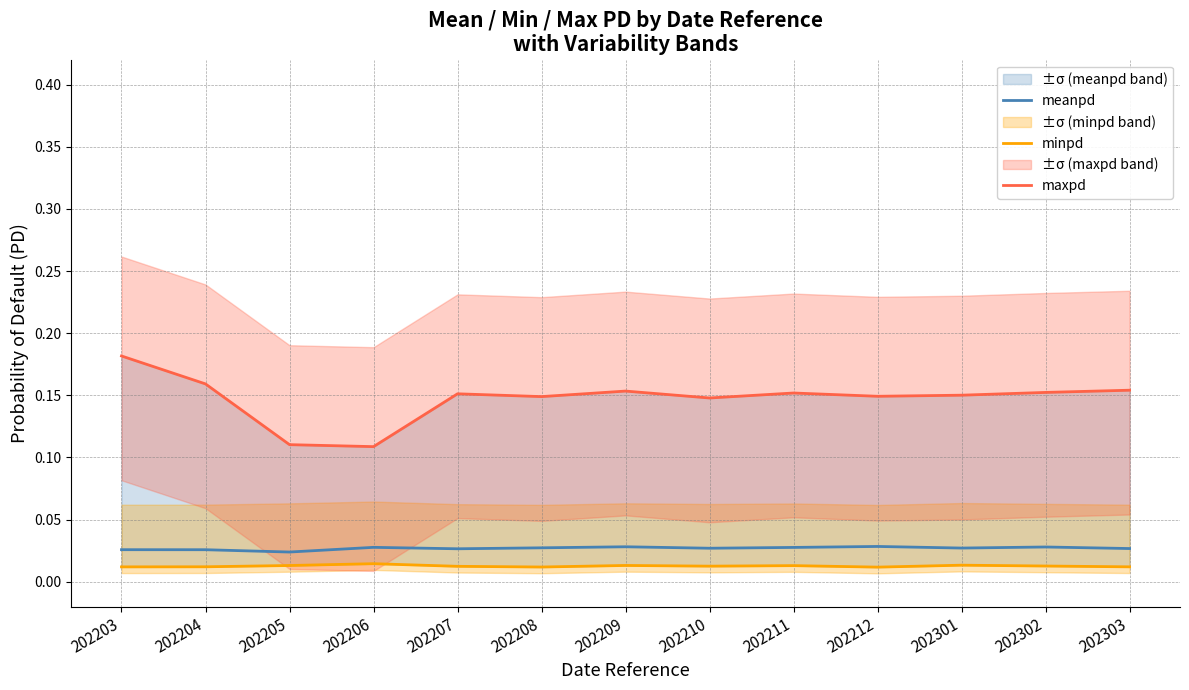

Where is the first local minimum for maxpd?

202206